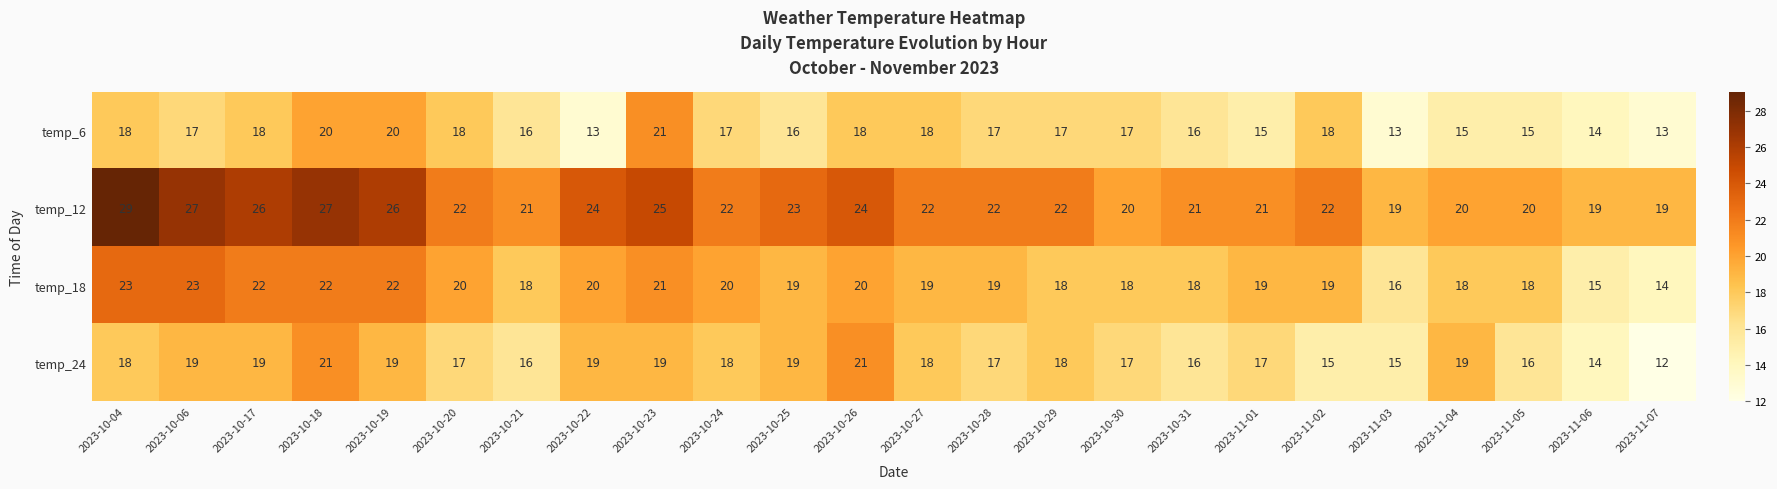

What is the total value across all series at 2023-10-29?

75